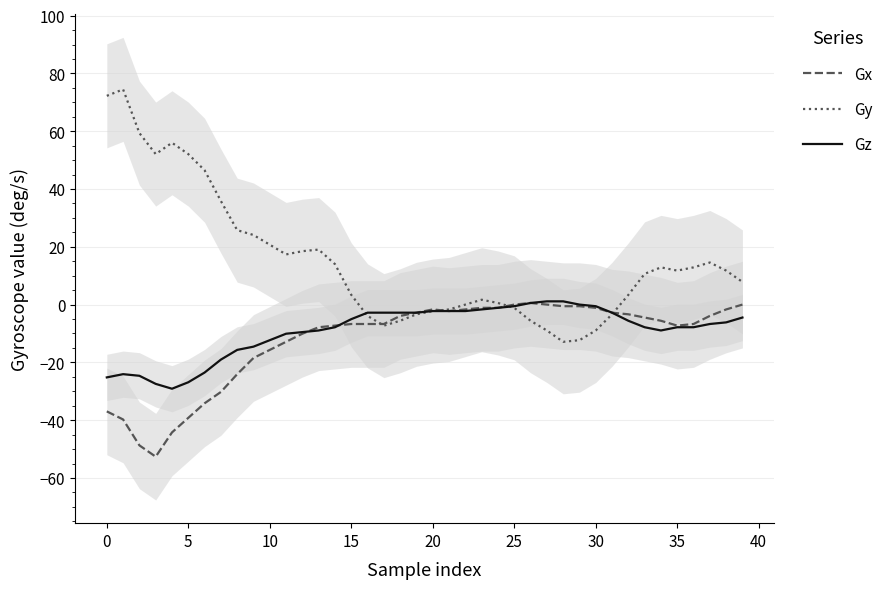

What are all the series names shown in the legend?

Gx, Gy, Gz